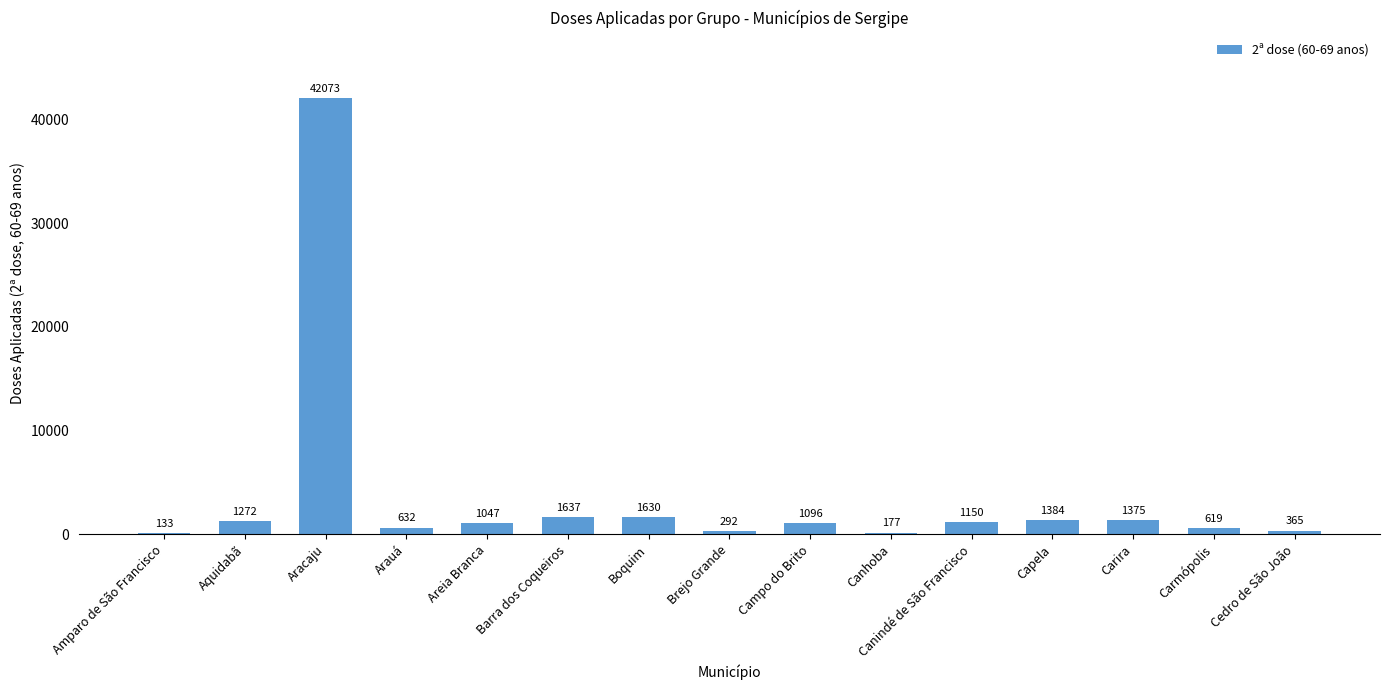

Approximately how many times larger is the value at Areia Branca compared to Canindé de São Francisco?

0.9